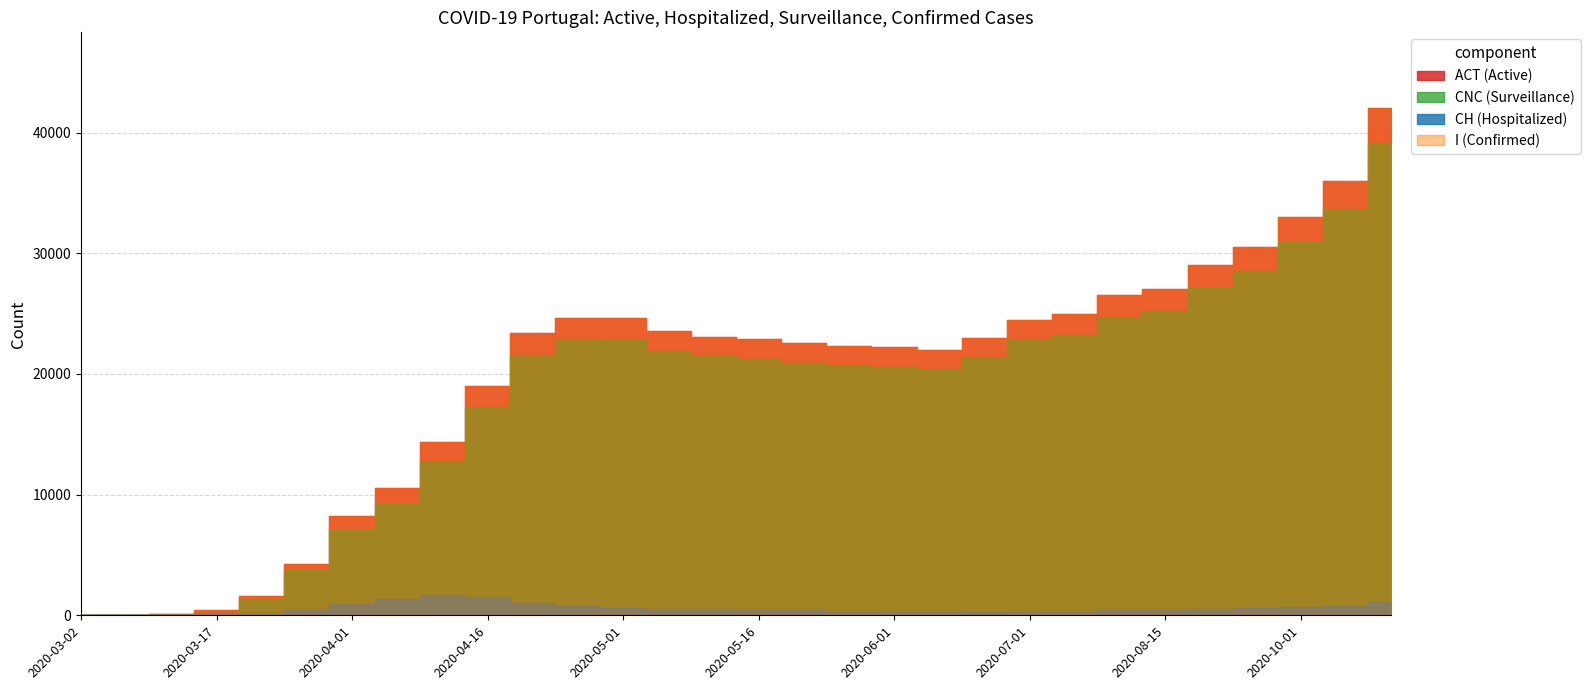

True or false: CNC (Under Surveillance) and ACT (Active) cross at least once.

False